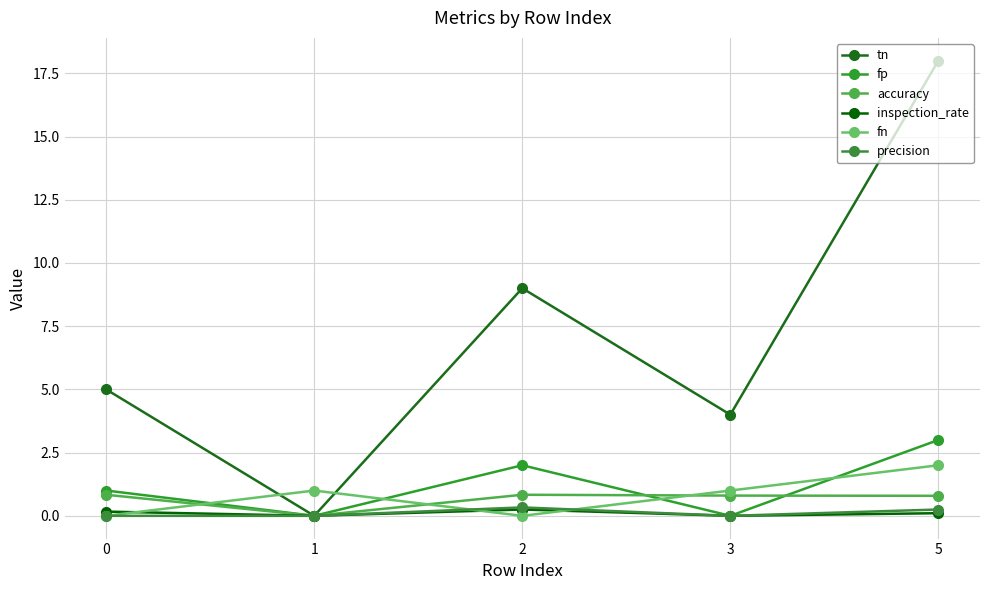

Rank the series at 3 from highest to lowest value.

tn, fn, accuracy, fp, inspection_rate, precision